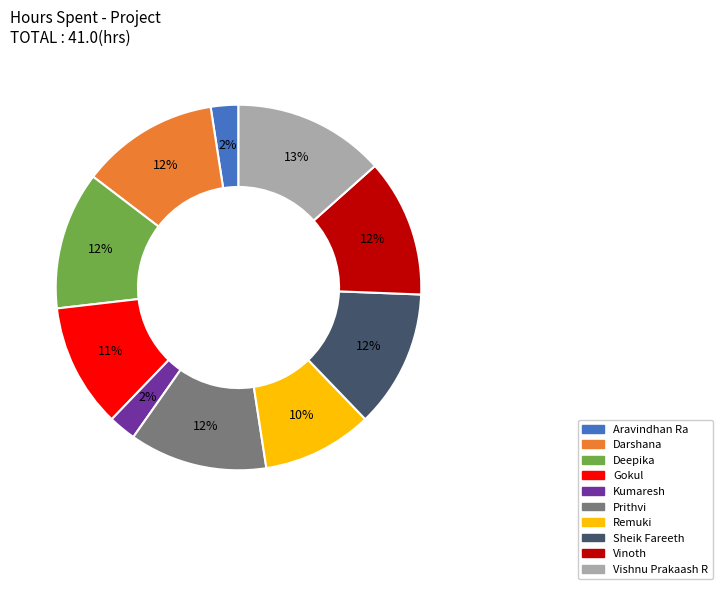

What is the largest slice in the pie chart?

Vishnu Prakaash R